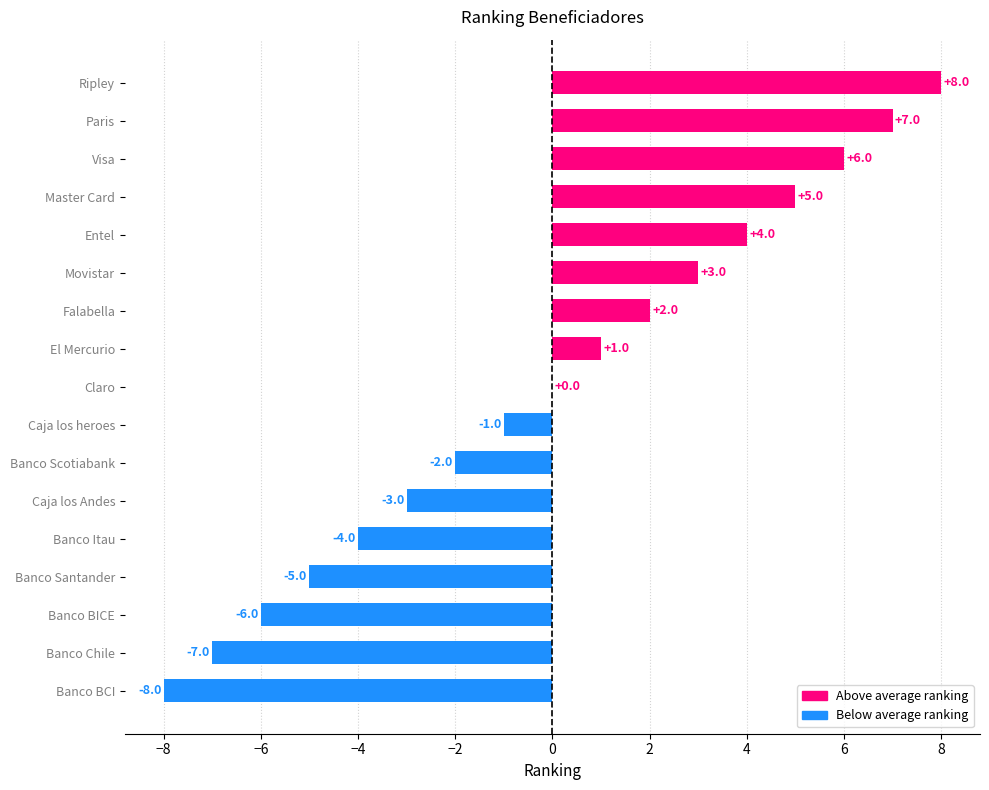

True or false: the data shows 3 at Master Card.

False